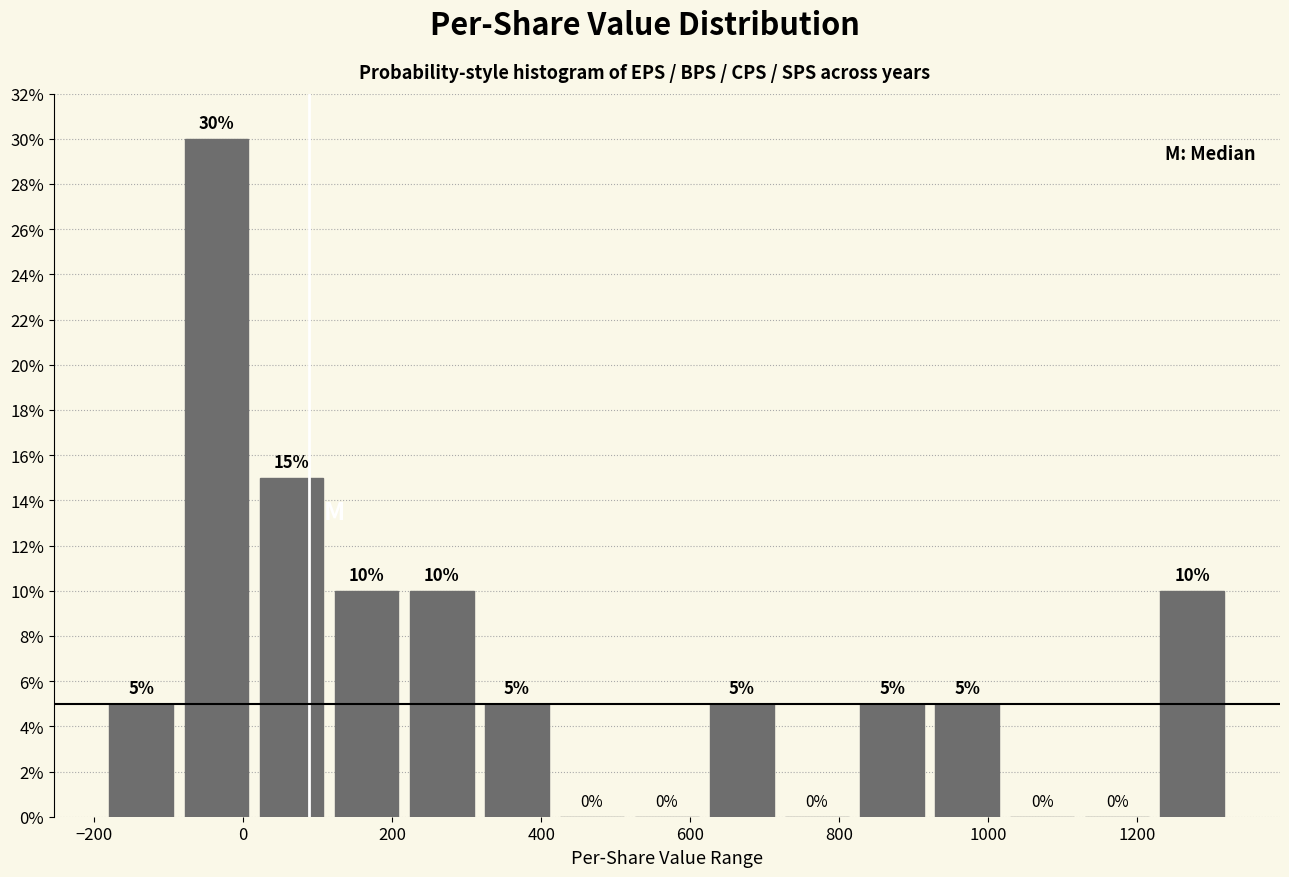

Over which range of the x-axis is the bar tallest?

-80 to 20